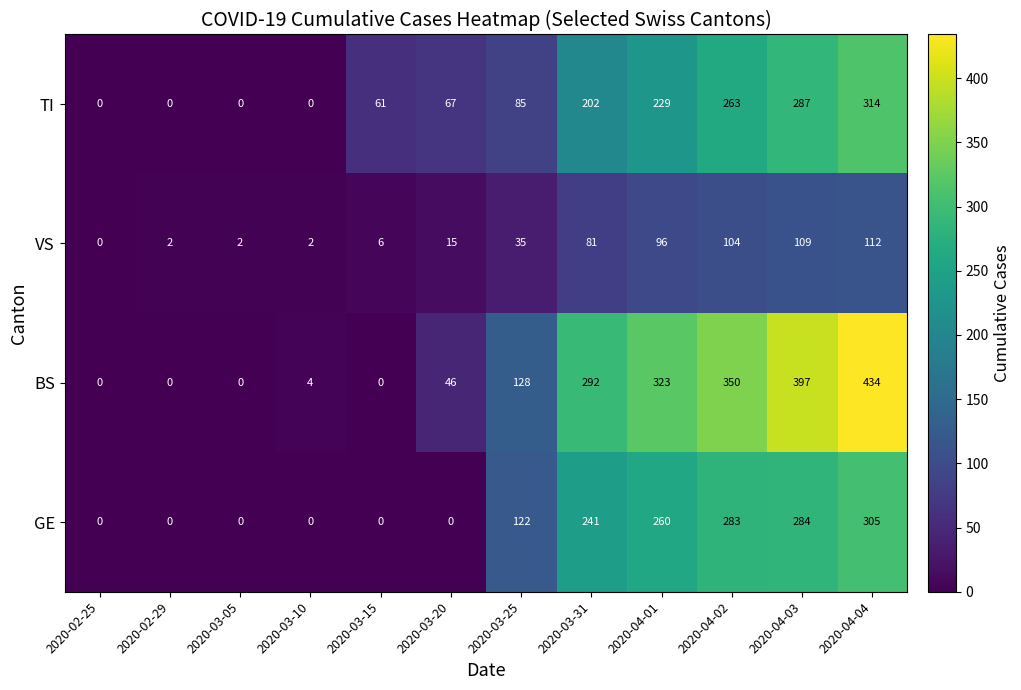

What is the difference between the highest and lowest values at 2020-04-03?

288